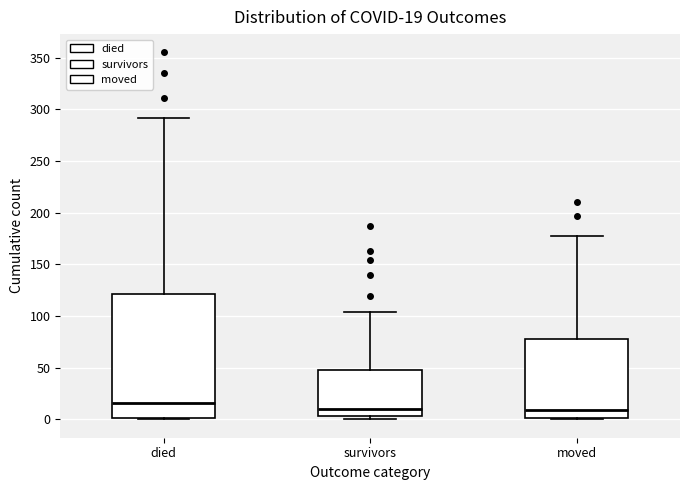

Which box's median line is the highest?

died